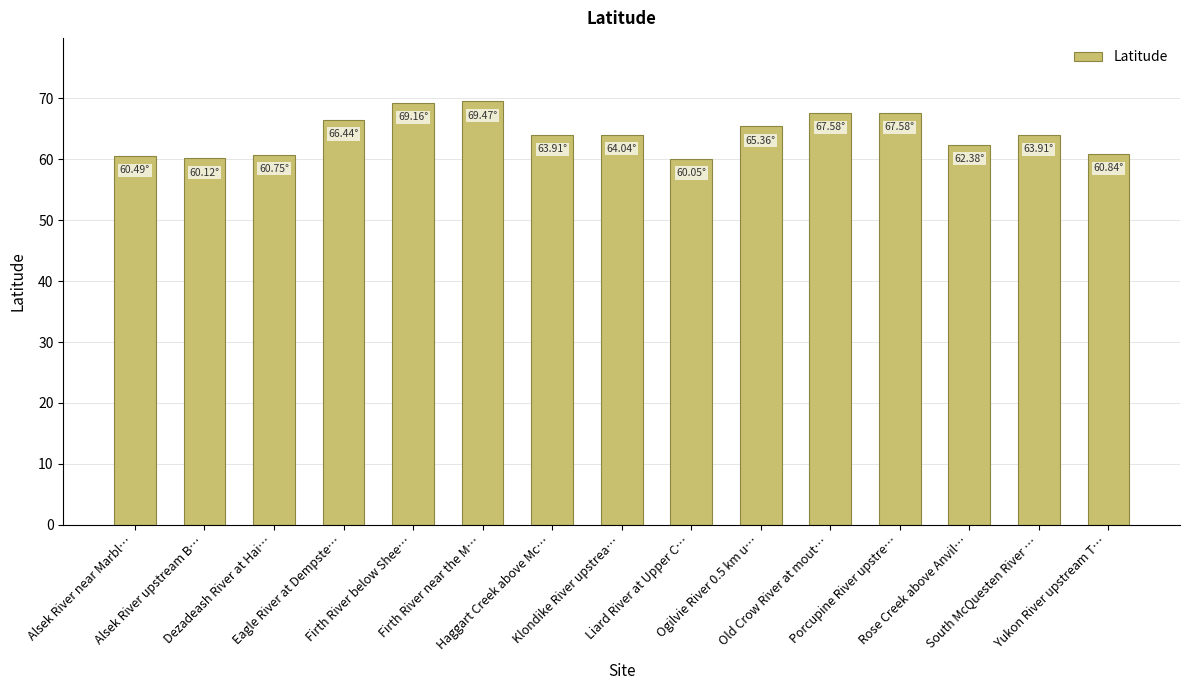

What is the difference between the maximum and minimum values?

9.4